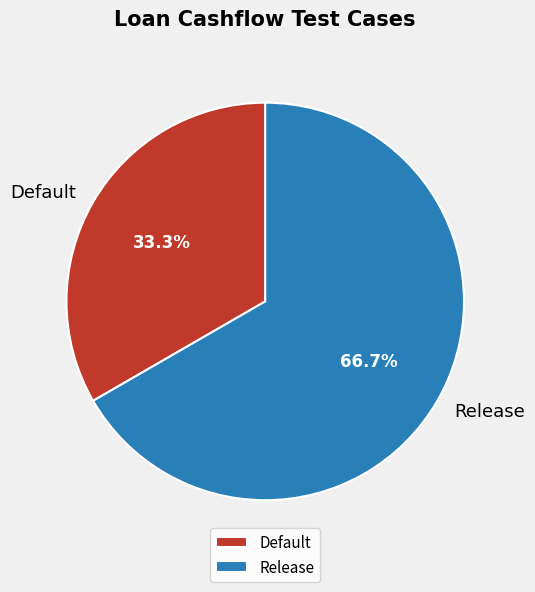

True or false: Default accounts for 39% of the total.

False